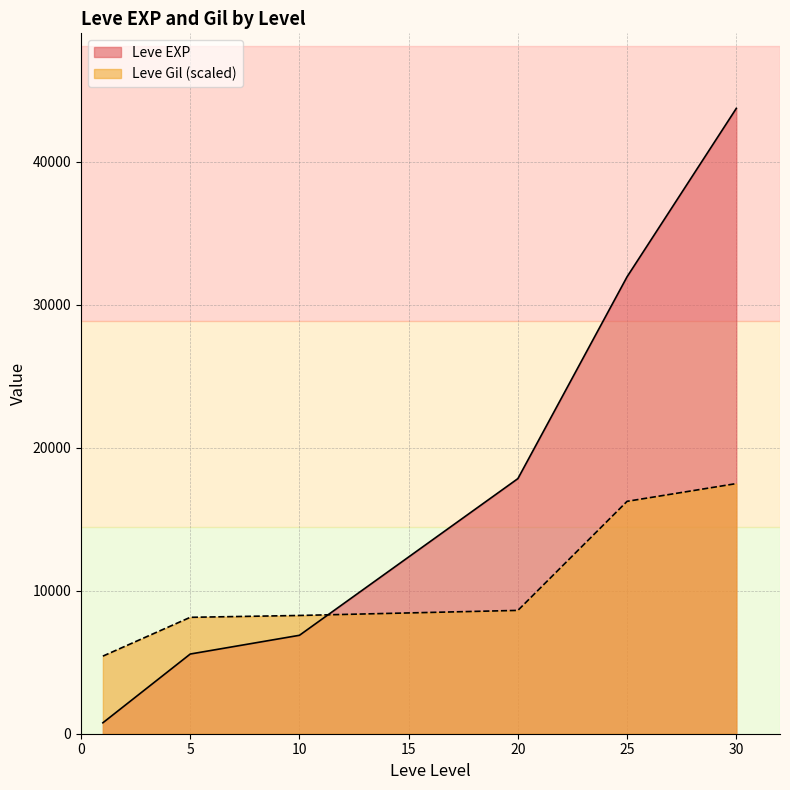

List the series in order of their overall mean, highest first.

Leve EXP, Leve Gil (scaled)